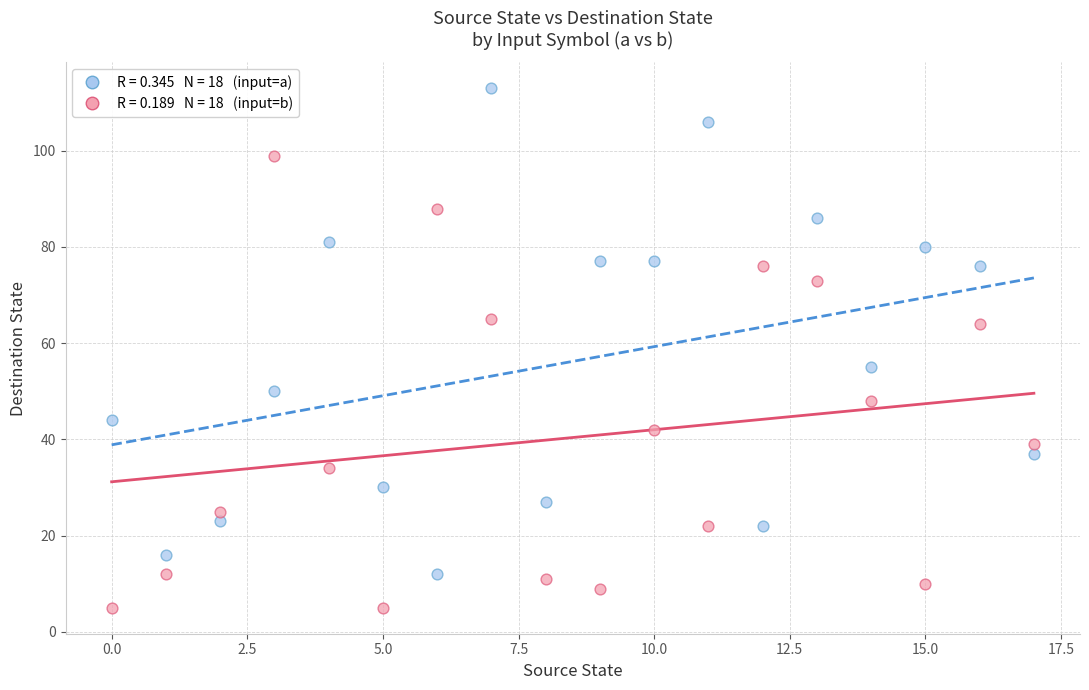

Across all data points, what is the range of Y values (max minus min)?

108